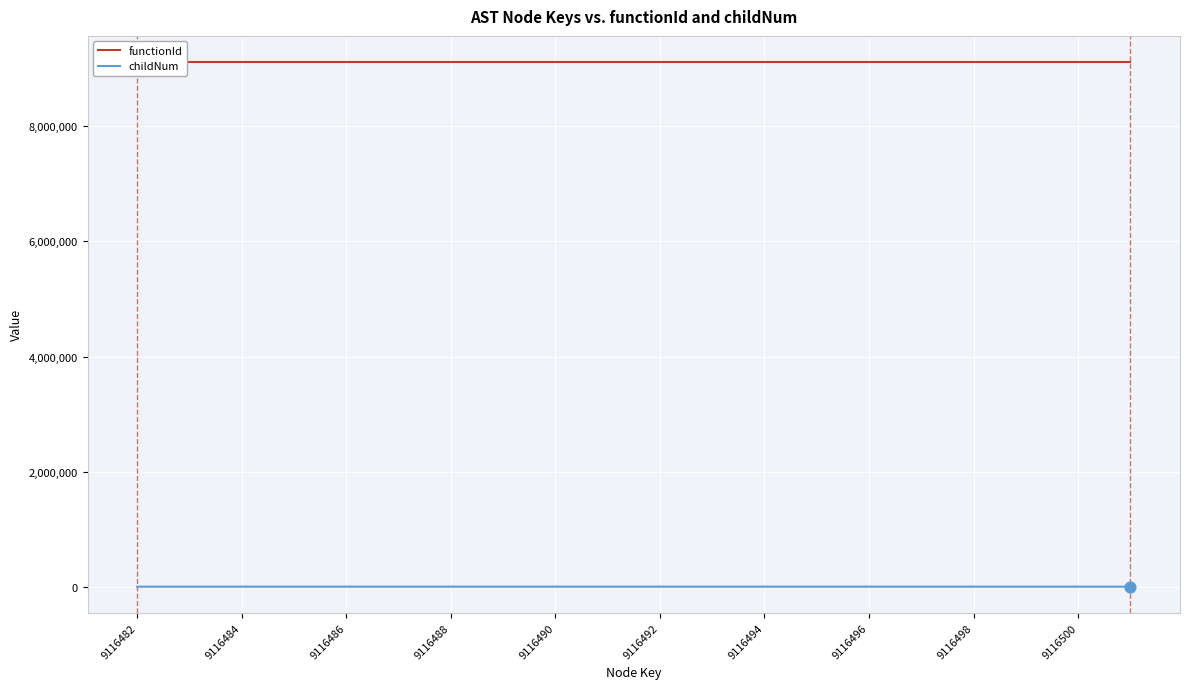

Which series has the largest total across all categories?

functionId